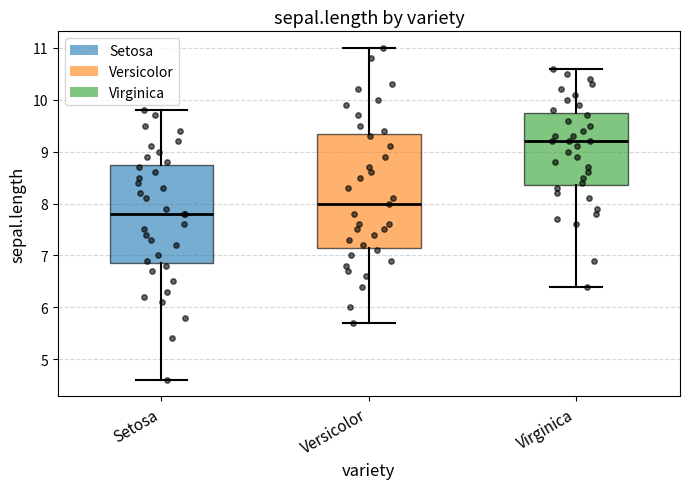

Reading left to right, transcribe this box plot: for each box, give where its median line is, the range the box spans, and where its two whiskers end, as read against the y-axis. The values are not printed on the chart, so give them approximately, as read against the axis.

Setosa: median 7.8, box 6.9 to 8.8, whiskers 4.6 to 9.8
Versicolor: median 8.0, box 7.2 to 9.4, whiskers 5.7 to 11.0
Virginica: median 9.2, box 8.4 to 9.8, whiskers 6.4 to 10.6